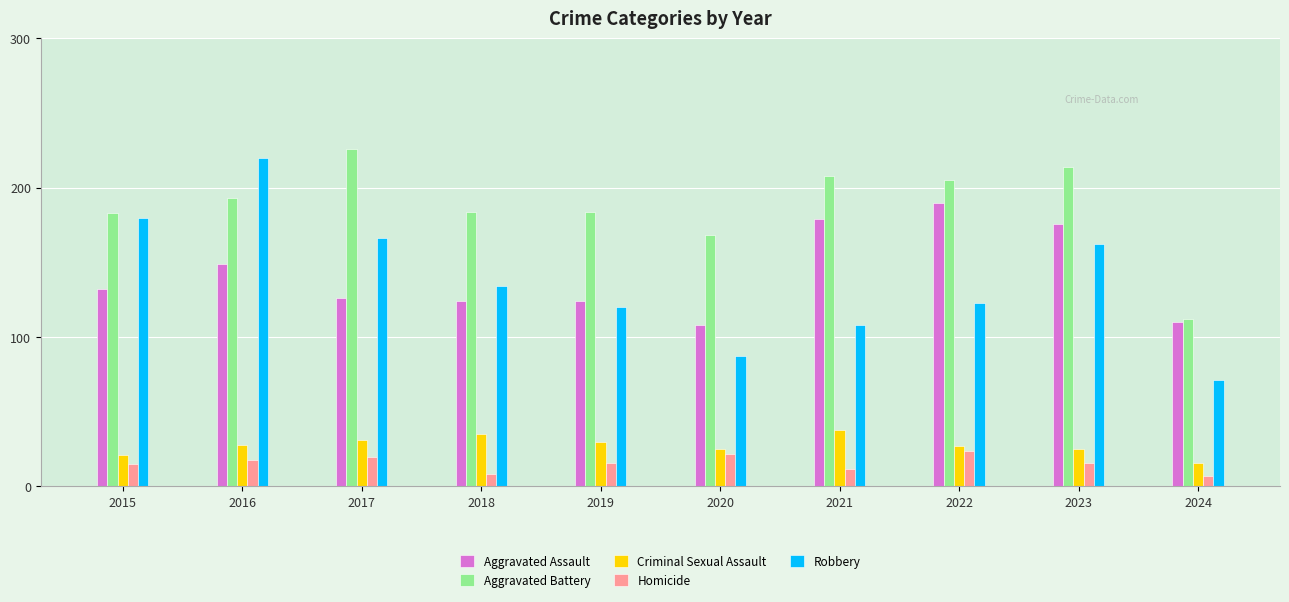

The value of Criminal Sexual Assault at 2016 is 16. True or false?

False